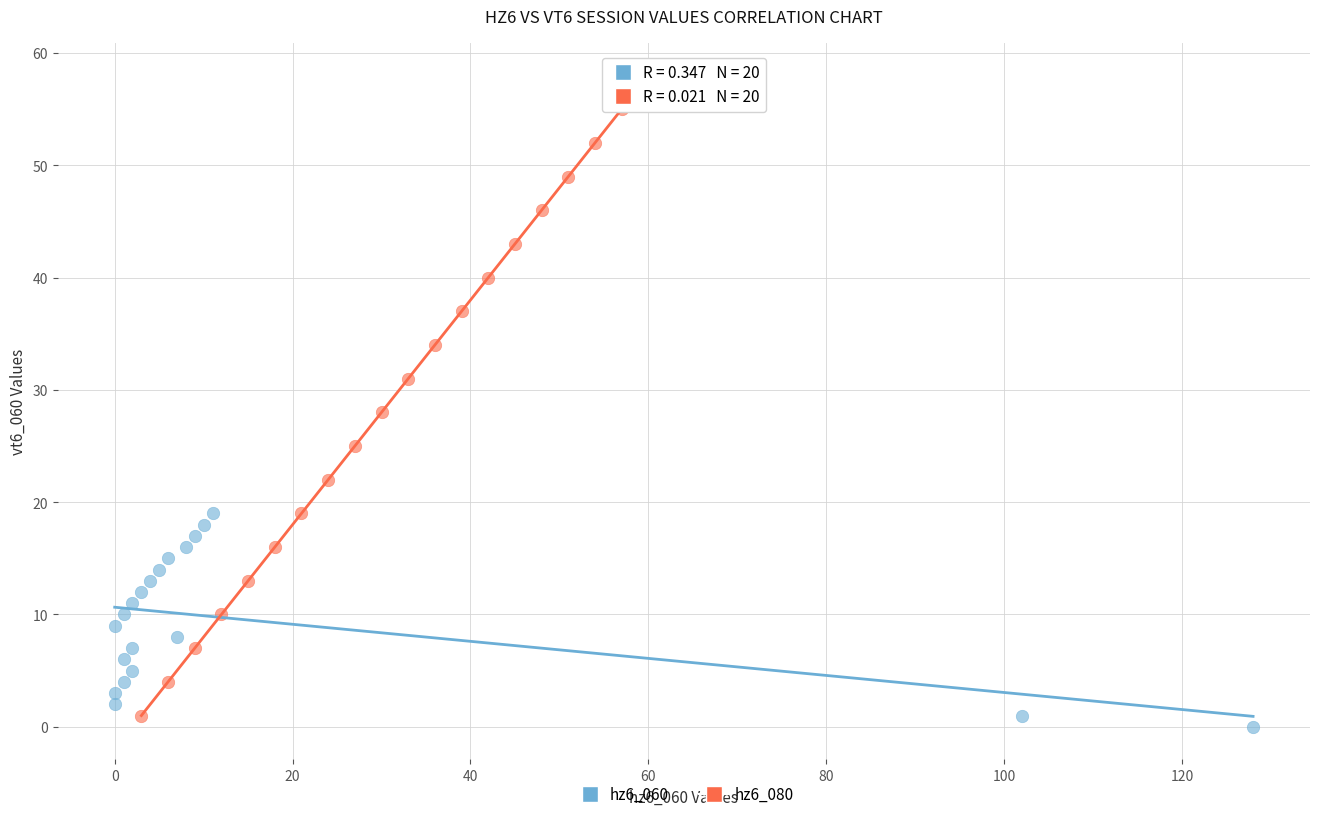

Which series reaches the minimum Y coordinate?

hz6_060